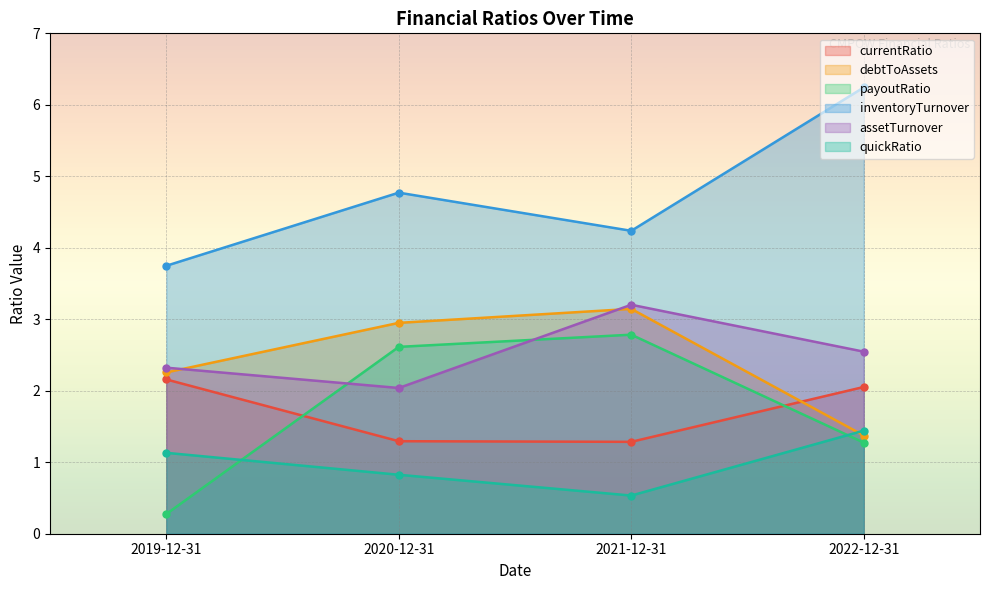

How many data points does each series have?

4